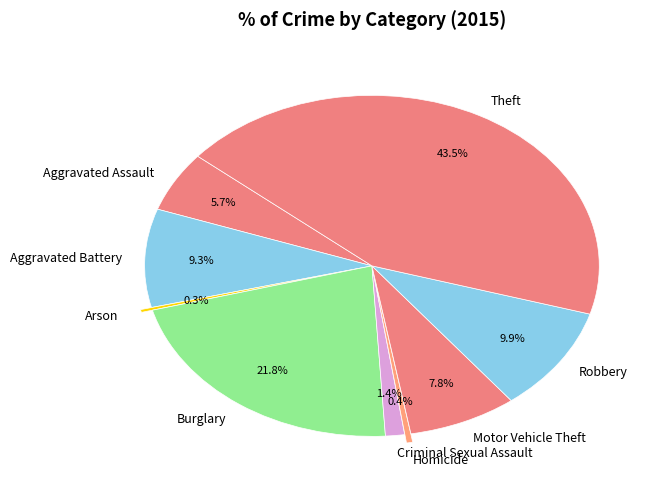

To the nearest percent, what is the combined percentage of Robbery and Criminal Sexual Assault?

11%